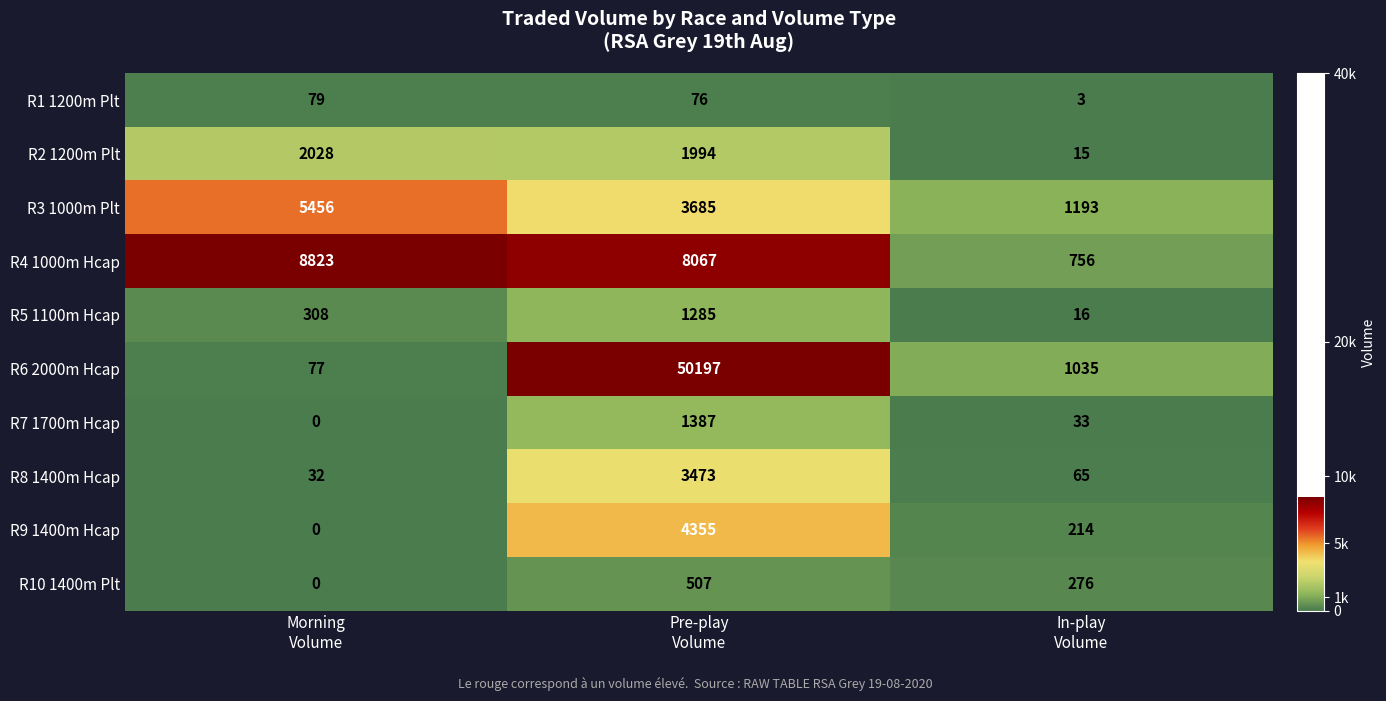

What is the average value of the R9 1400m Hcap series?

1523